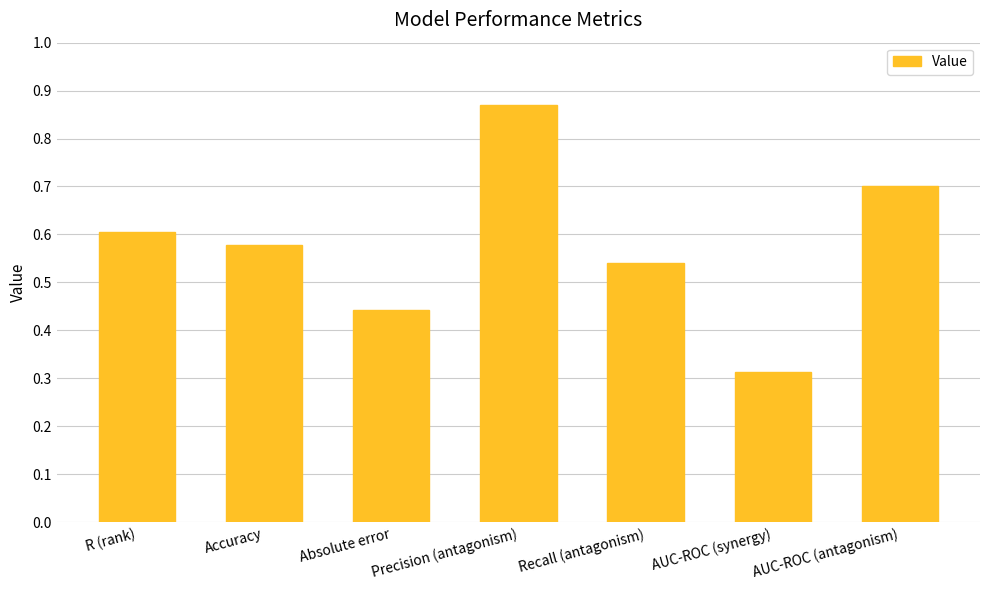

What is the sum of all values?

4.1